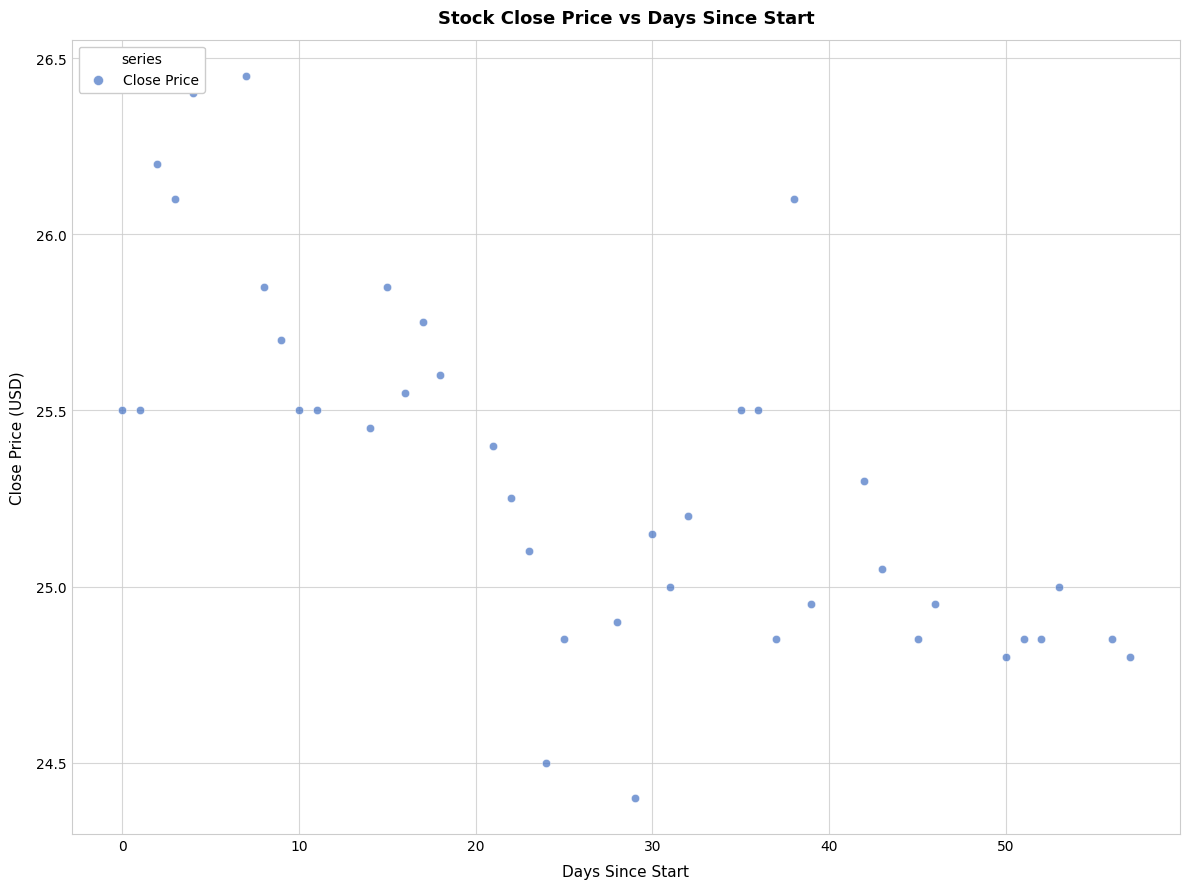

What is the range of X values (max minus min)?

57.0